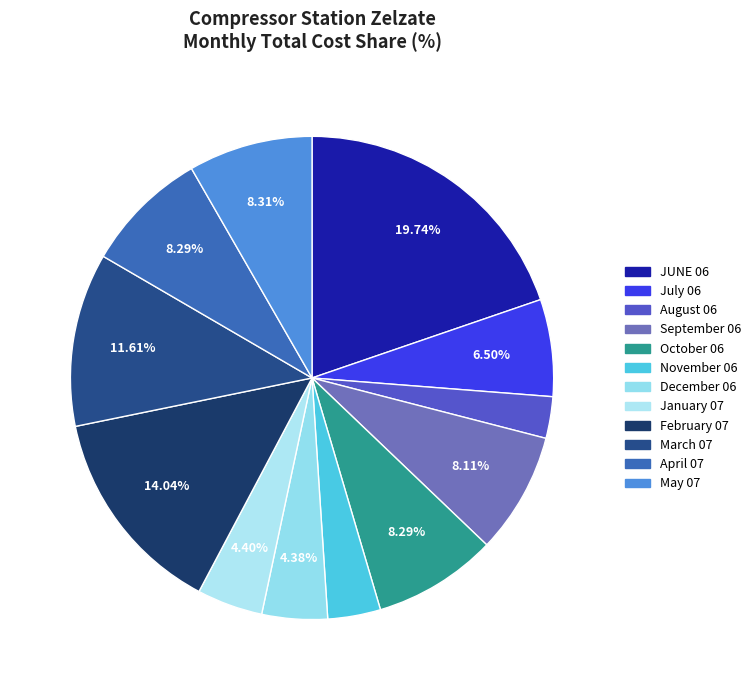

Which has a higher value, March 07 or September 06?

March 07